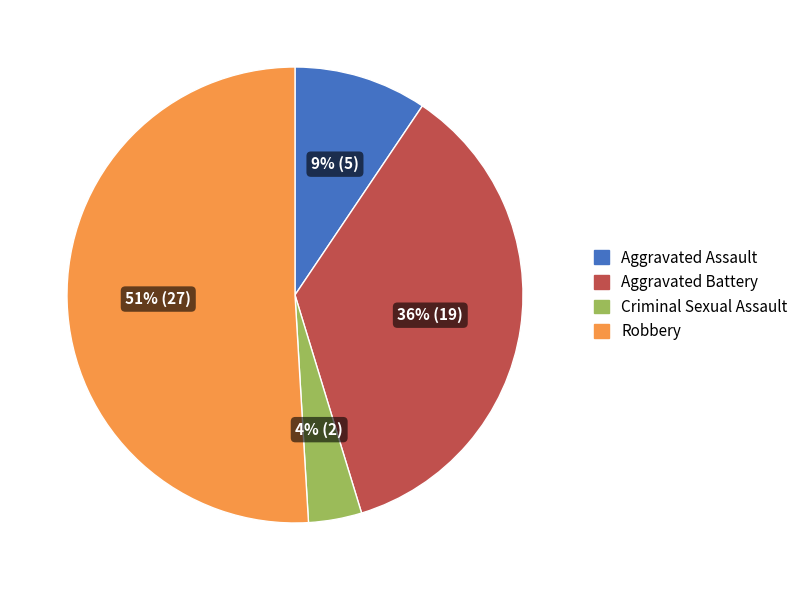

Combined, do Robbery and Aggravated Assault account for over 50%?

Yes